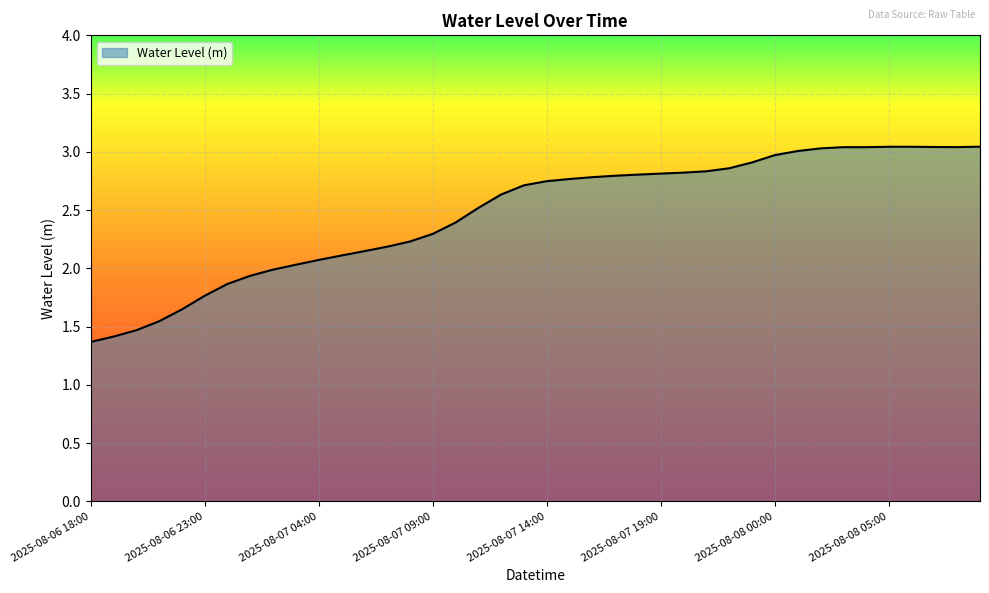

What is the smallest value displayed?

1.4